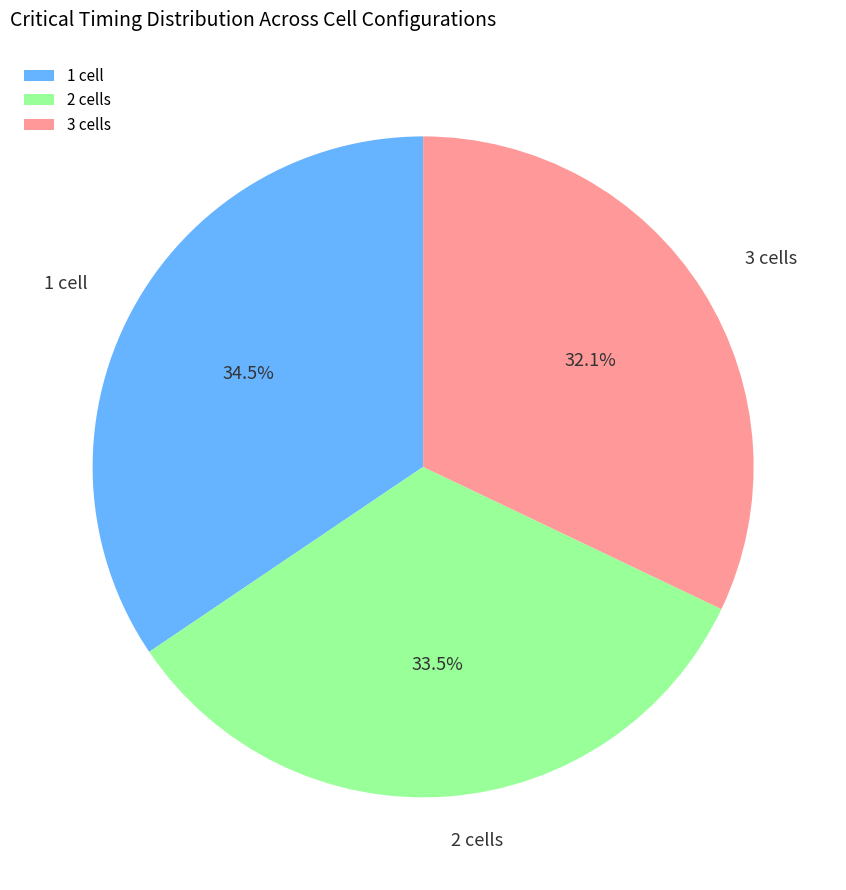

Between 3 cells and 1 cell, which is larger?

1 cell